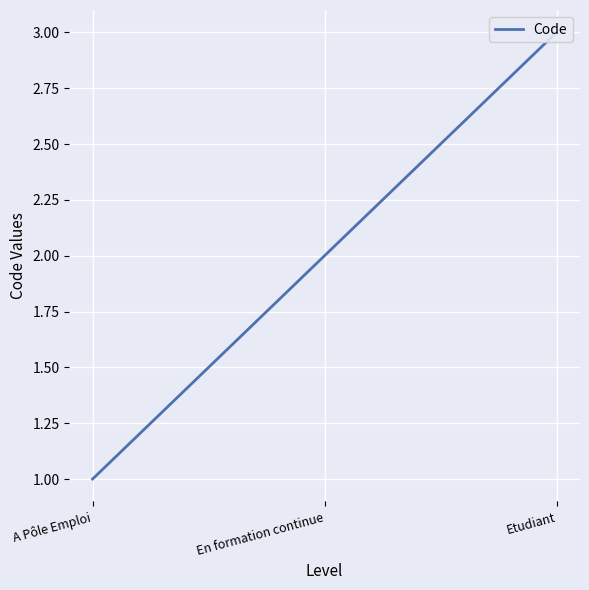

What is the label of the 3rd point from the right?

A Pôle Emploi